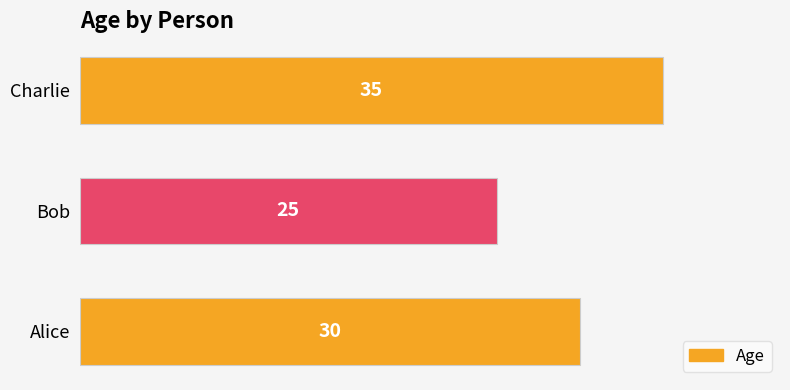

What is the maximum value shown in the chart?

35